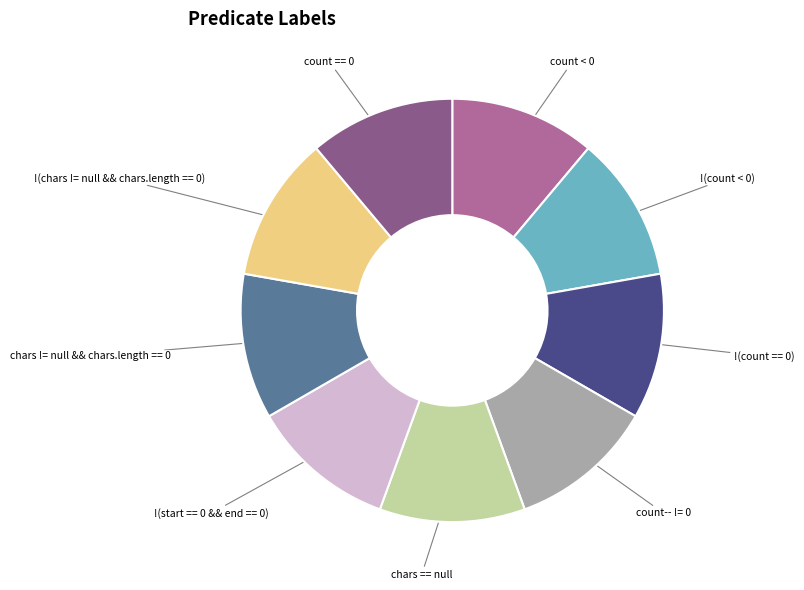

Approximately how many times larger is the value at !(chars != null && chars.length == 0) compared to !(count == 0)?

1.0